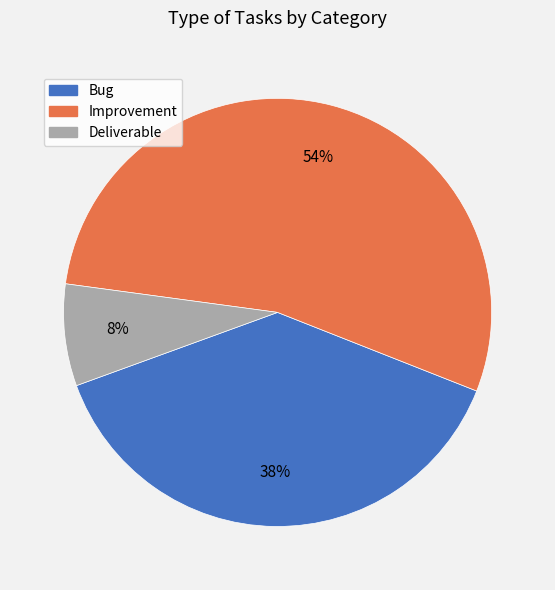

Is the sum of Bug and Improvement greater than half?

Yes